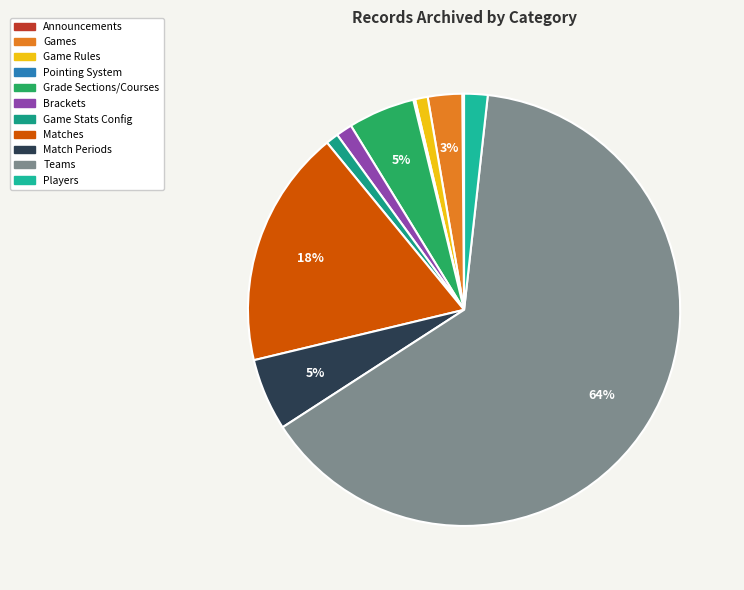

What percentage is the Game Stats Config slice, to the nearest percent?

1%